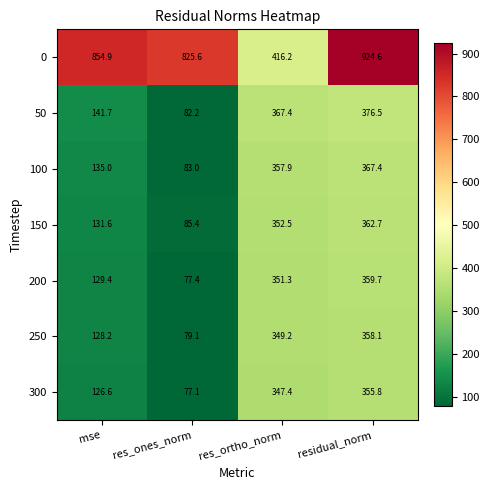

How many values in the 250 series are below 349?

2